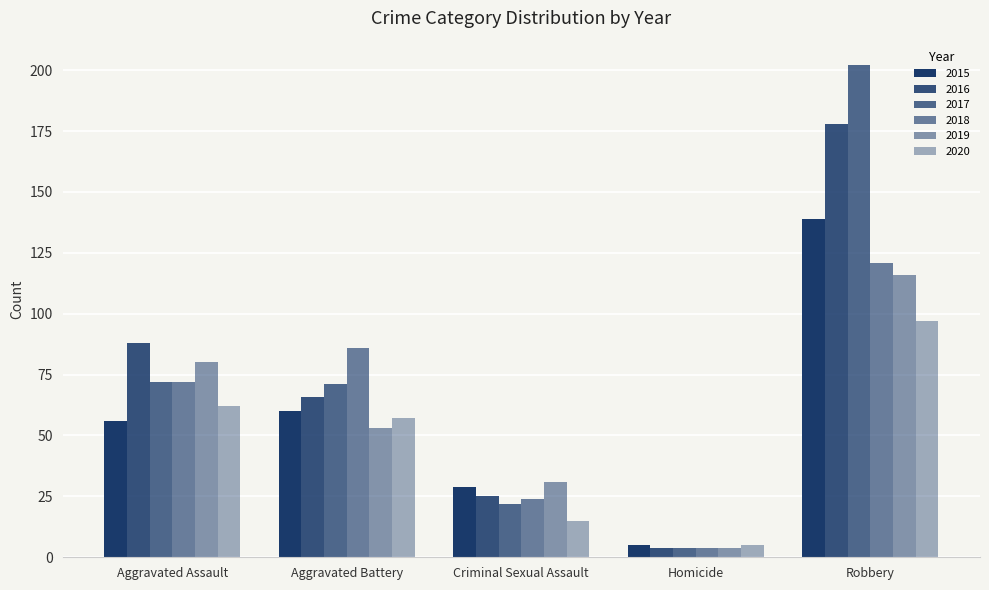

What is the label of the 5th bar from the left?

Robbery